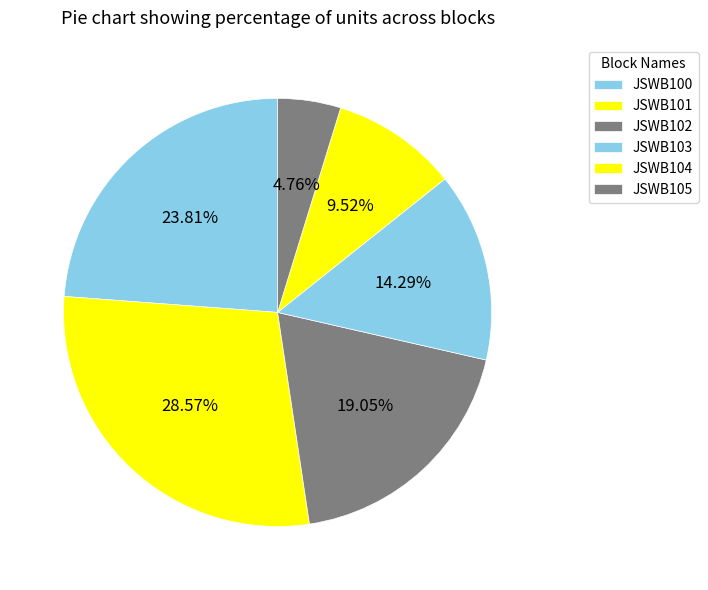

What percentage is the JSWB100 slice, to the nearest percent?

24%